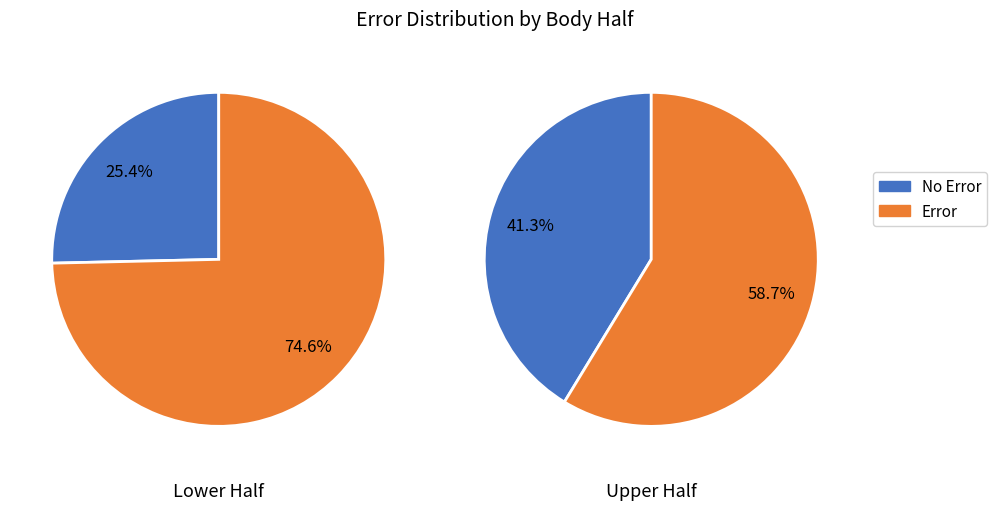

Does 1 account for over 50% of the chart?

No